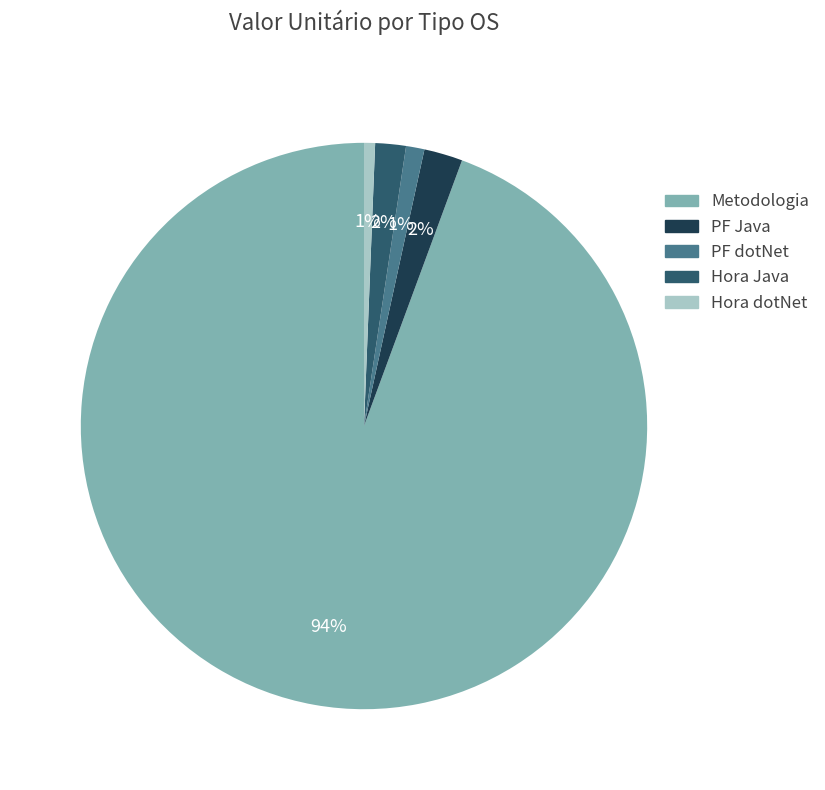

Which has a higher value, Hora dotNet or Metodologia?

Metodologia